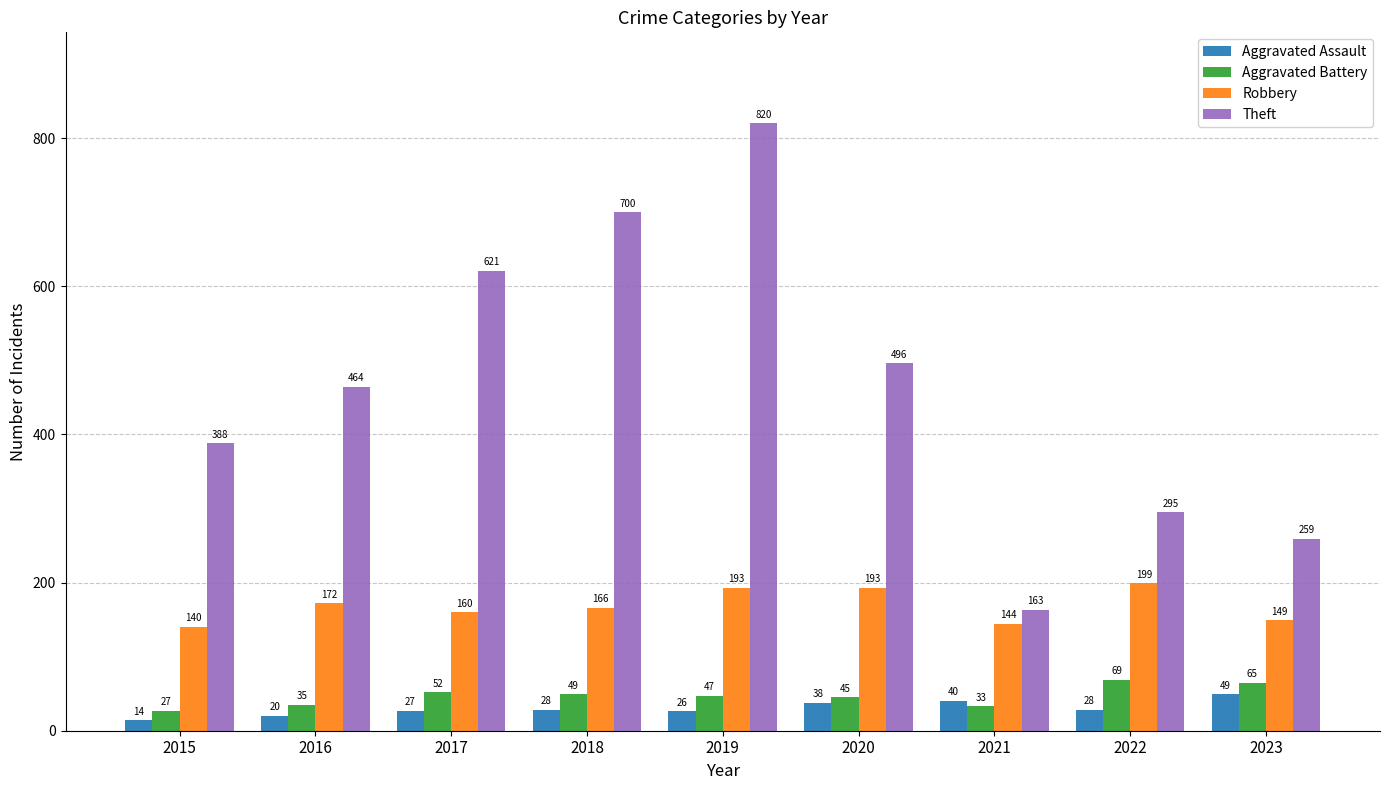

Which label corresponds to the largest value in the chart?

2019